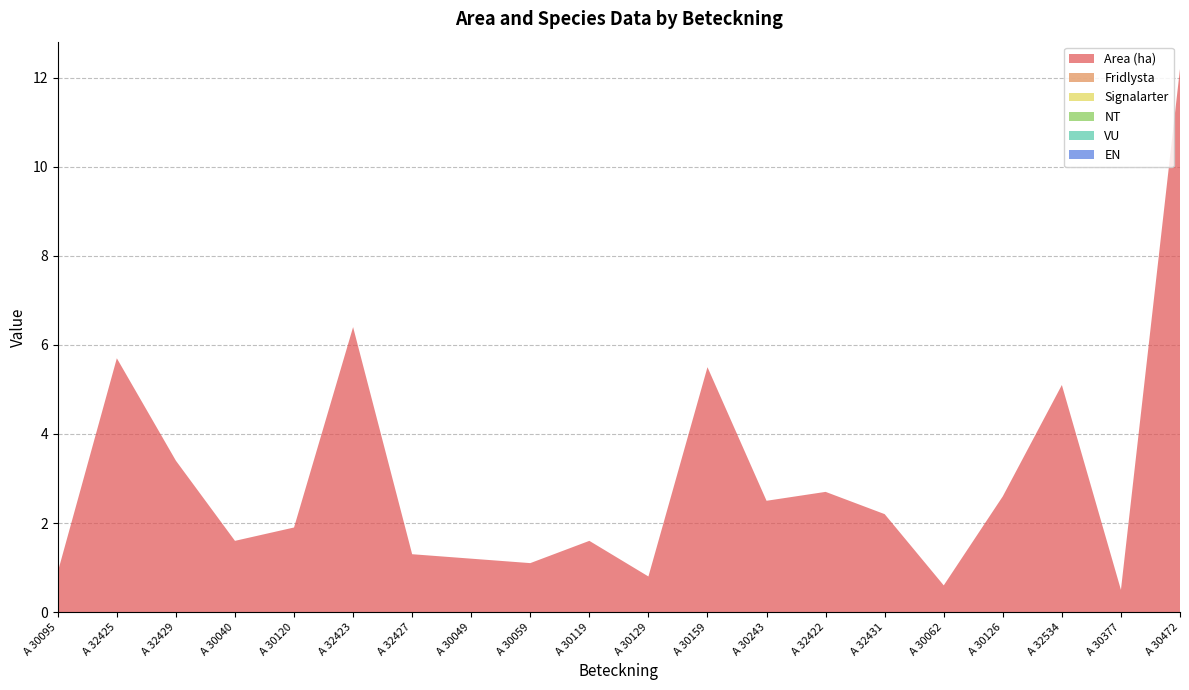

Reading left to right, extract all data points from this chart.

Area (ha): 0.9	5.7	3.4	1.6	1.9	6.4	1.3	1.2	1.1	1.6	0.8	5.5	2.5	2.7	2.2	0.6	2.6	5.1	0.5	12.2
Fridlysta: 0.0	0.0	0.0	0.0	0.0	0.0	0.0	0.0	0.0	0.0	0.0	0.0	0.0	0.0	0.0	0.0	0.0	0.0	0.0	0.0
Signalarter: 0.0	0.0	0.0	0.0	0.0	0.0	0.0	0.0	0.0	0.0	0.0	0.0	0.0	0.0	0.0	0.0	0.0	0.0	0.0	0.0
NT: 0.0	0.0	0.0	0.0	0.0	0.0	0.0	0.0	0.0	0.0	0.0	0.0	0.0	0.0	0.0	0.0	0.0	0.0	0.0	0.0
VU: 0.0	0.0	0.0	0.0	0.0	0.0	0.0	0.0	0.0	0.0	0.0	0.0	0.0	0.0	0.0	0.0	0.0	0.0	0.0	0.0
EN: 0.0	0.0	0.0	0.0	0.0	0.0	0.0	0.0	0.0	0.0	0.0	0.0	0.0	0.0	0.0	0.0	0.0	0.0	0.0	0.0